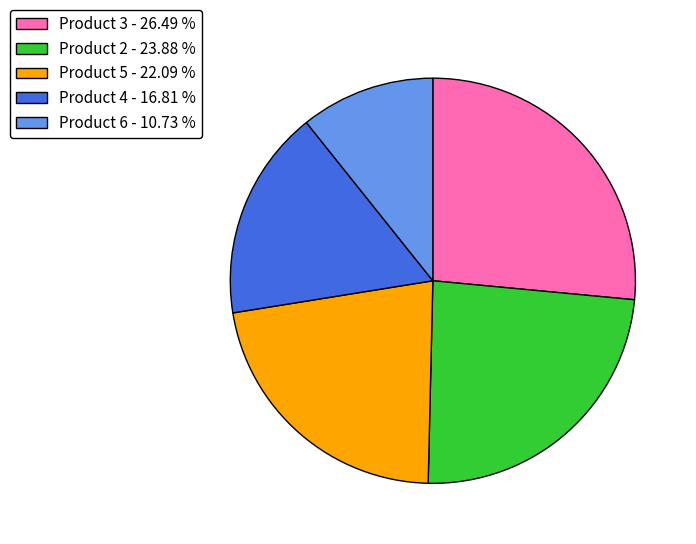

Between Product 5 - 22.09 % and Product 6 - 10.73 %, which is larger?

Product 5 - 22.09 %